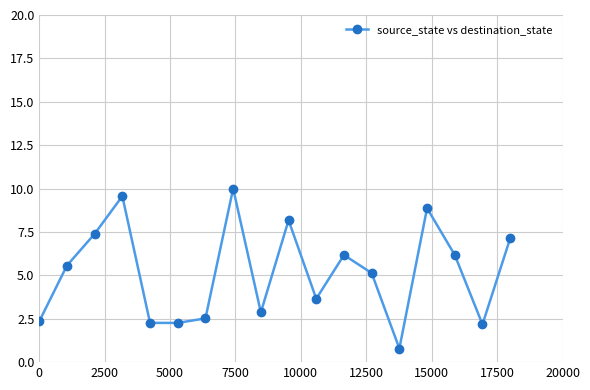

Reading left to right, what are all the values shown in this chart?

2.3	5.6	7.4	9.6	2.3	2.3	2.5	10.0	2.9	8.2	3.7	6.2	5.1	0.8	8.9	6.2	2.2	7.1